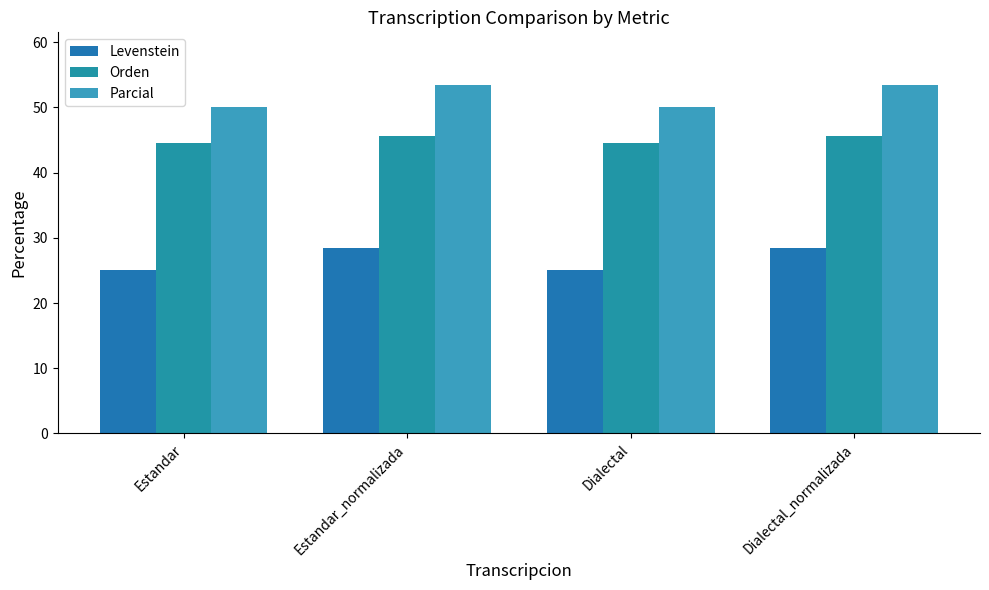

What is the minimum value for Orden?

44.5